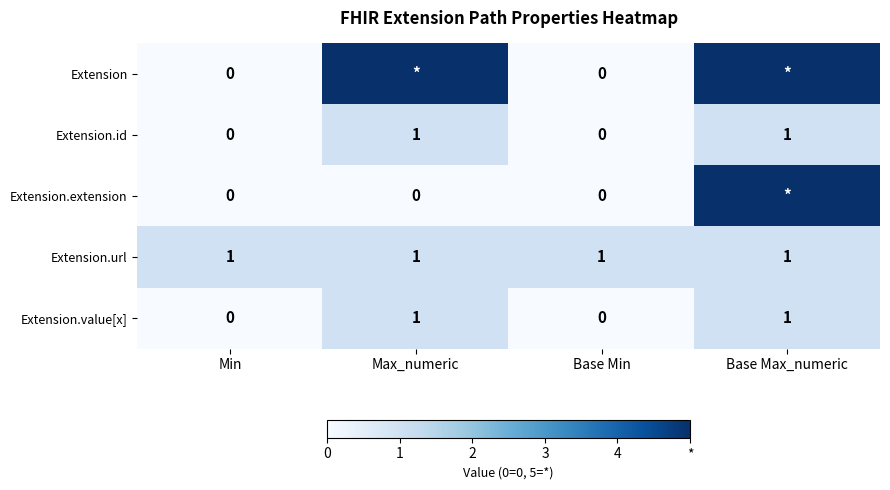

Count the Extension.id values in the range 0 to 1.

4